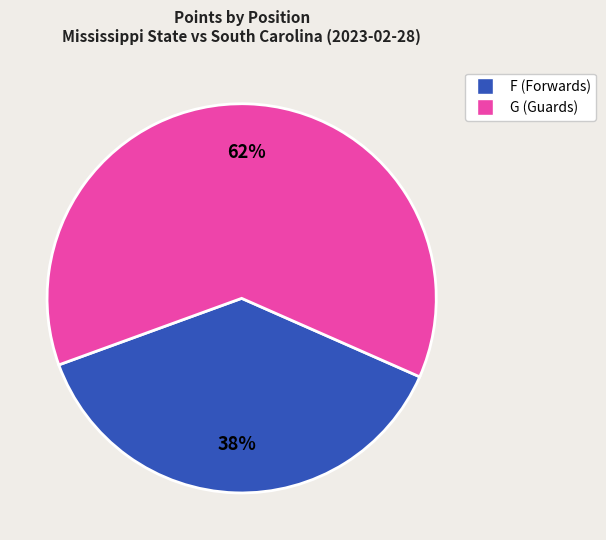

Does any single category account for the majority?

Yes